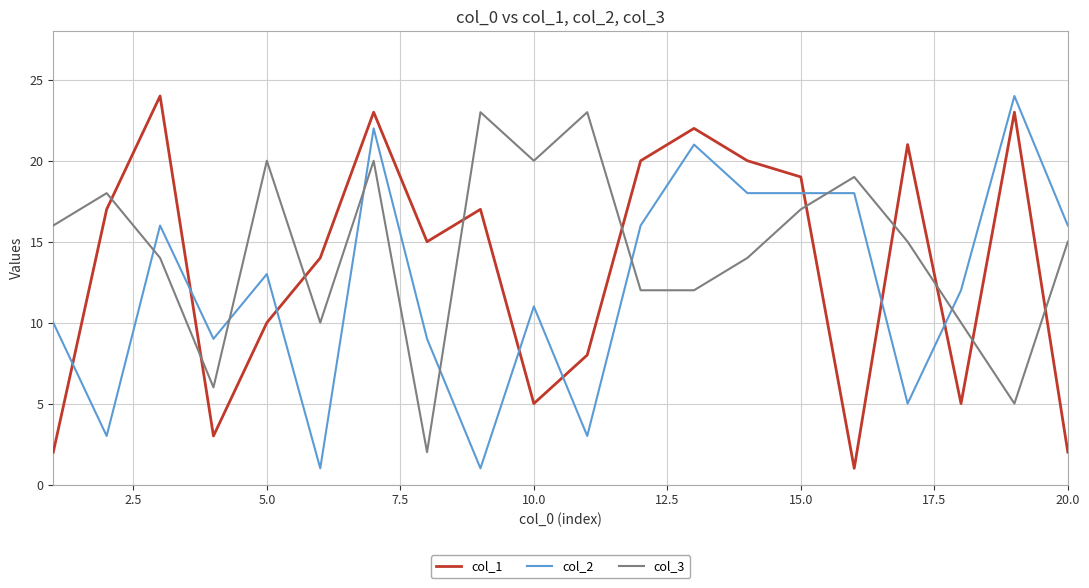

What is the maximum value shown in the chart?

24